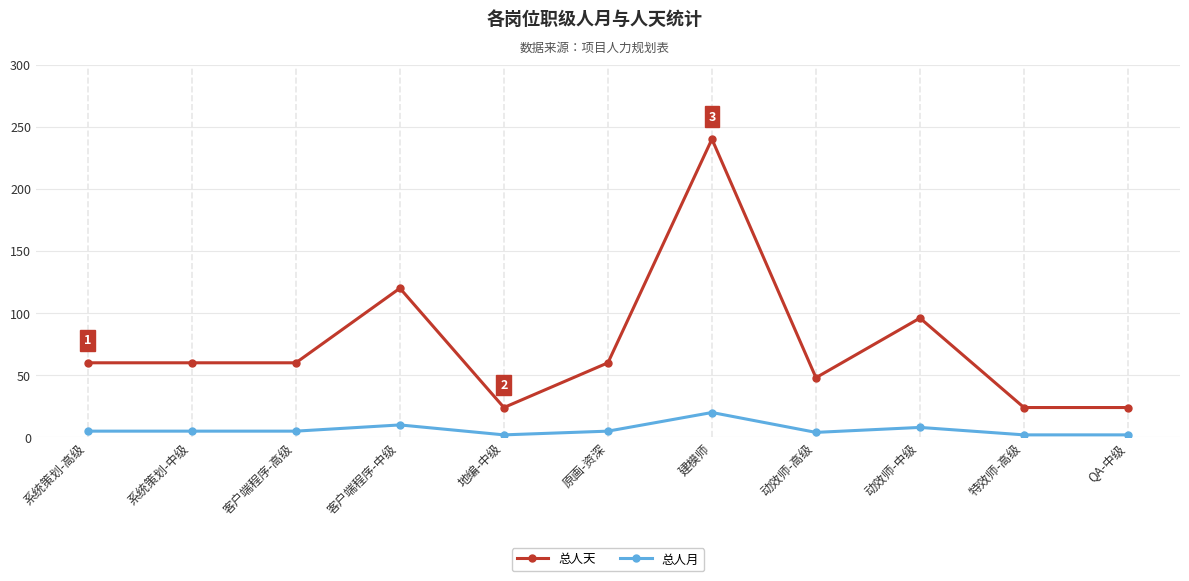

True or false: 总人天 has more than 0 points higher than both neighbors.

True